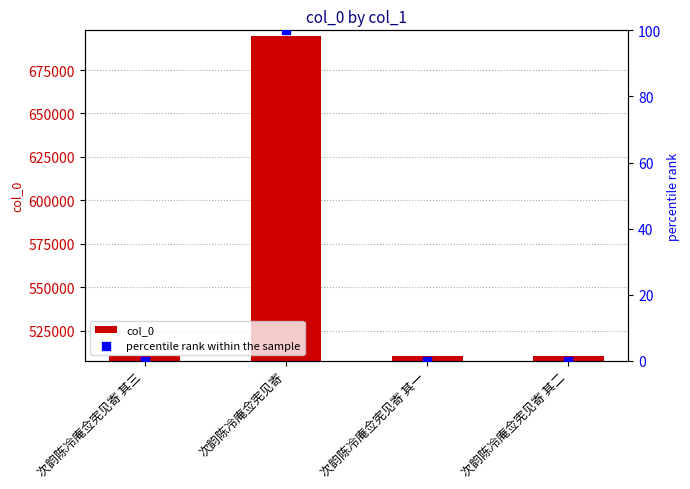

What are all the series names shown in the legend?

col_0, percentile rank within the sample